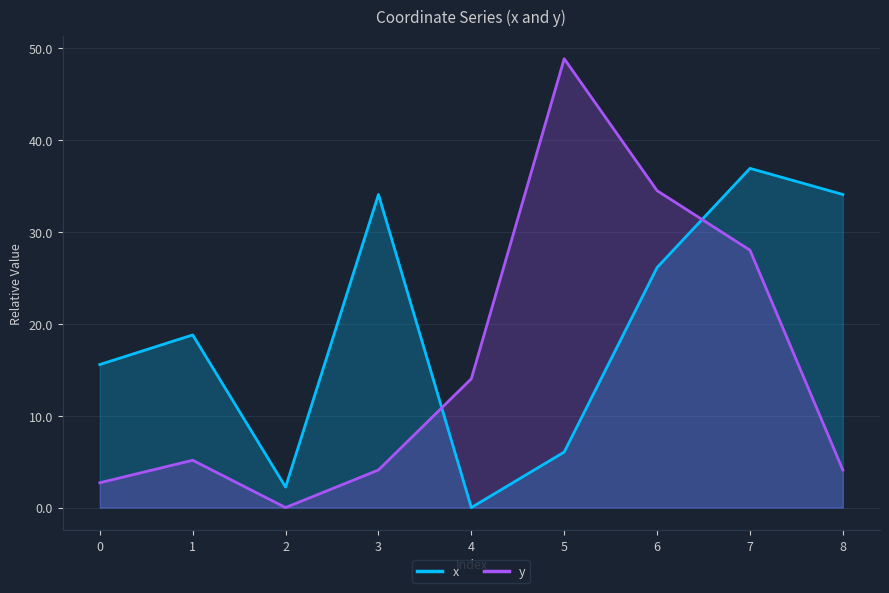

What is the approximate value of y at 8?

4.1